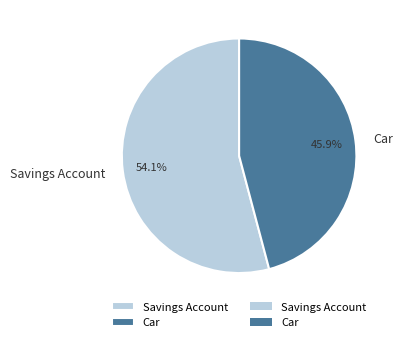

To the nearest percent, what is the combined percentage of Savings Account and Car?

100%